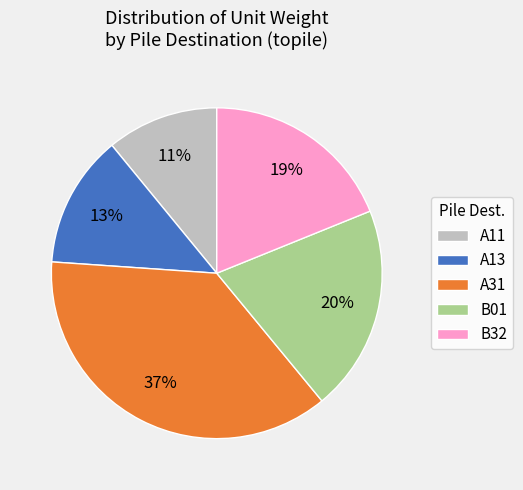

Which has a higher value, A31 or A11?

A31